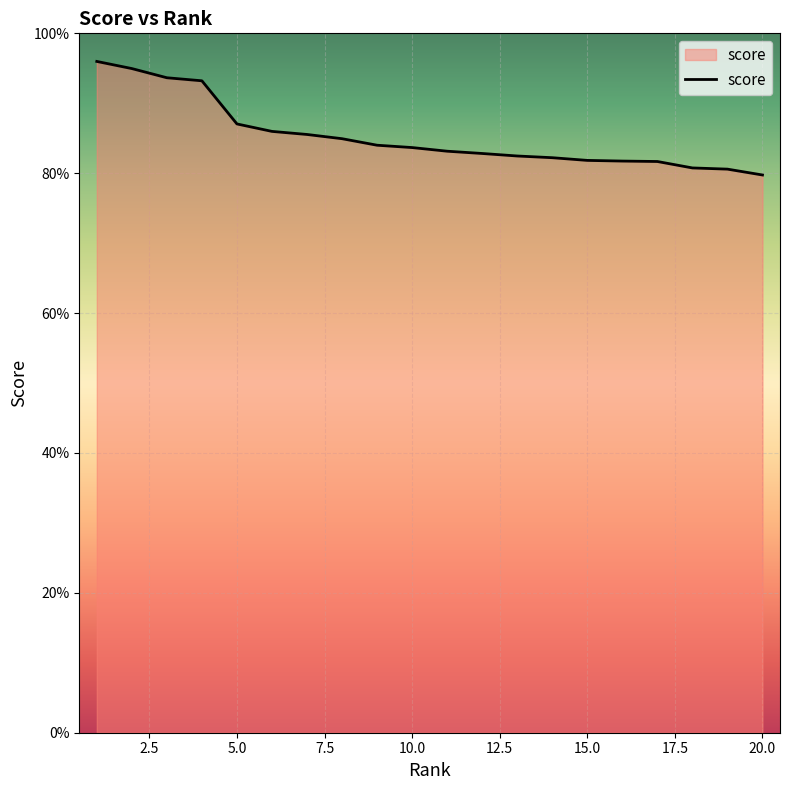

What is the smallest value displayed?

0.8